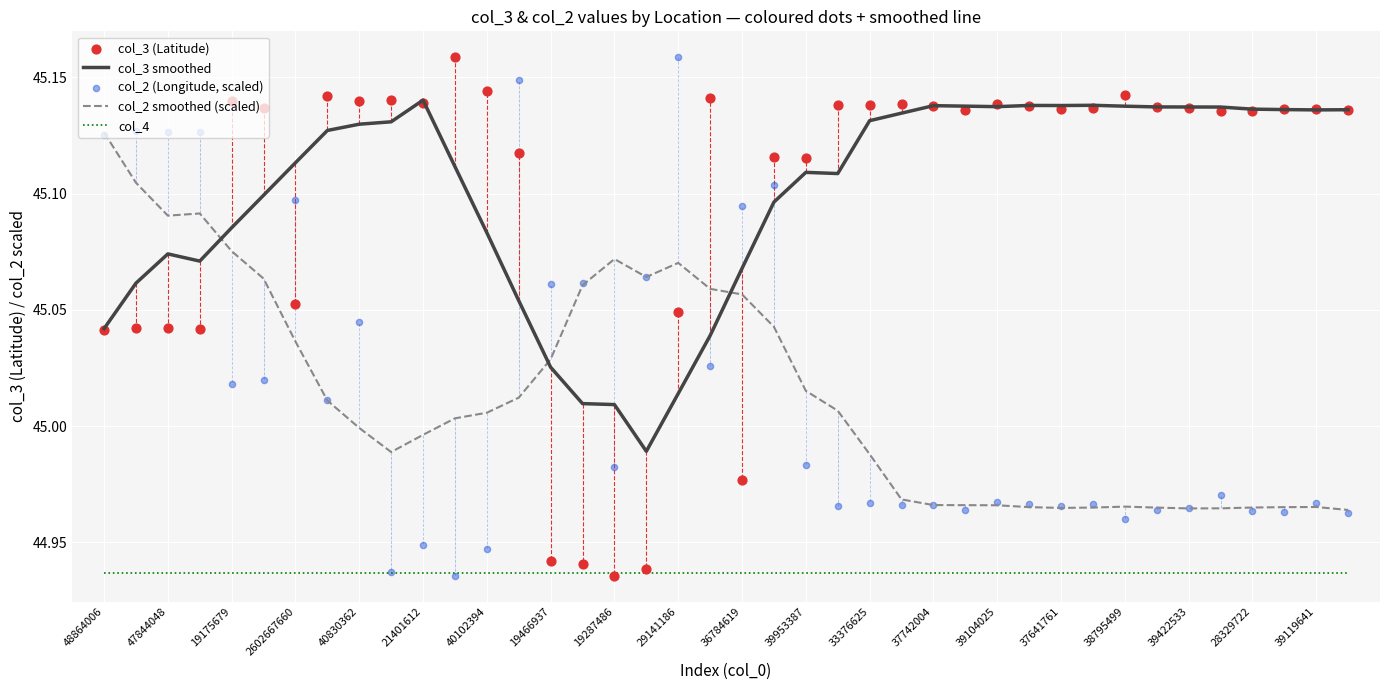

What is the total value across all series at 37?

225.1